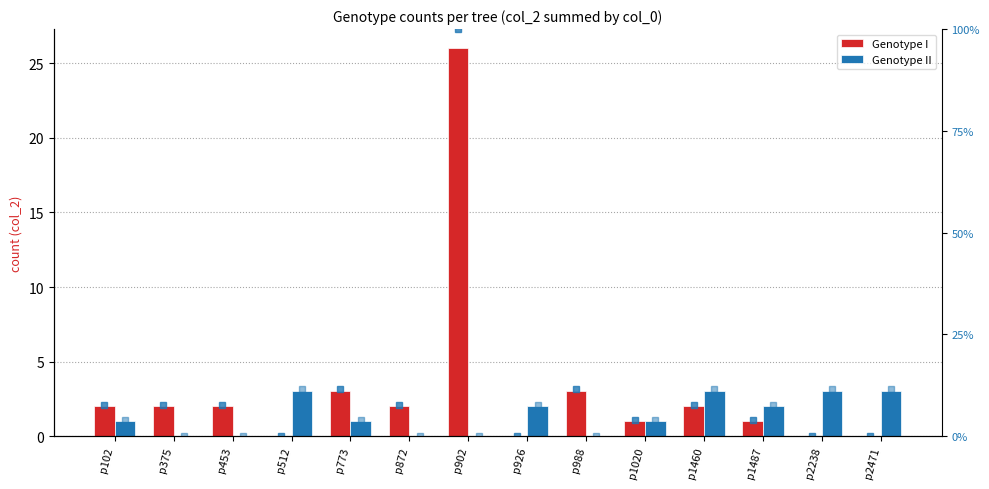

Rank the series by their average value, from lowest to highest.

Genotype II, Genotype I, pct rank II, pct rank I